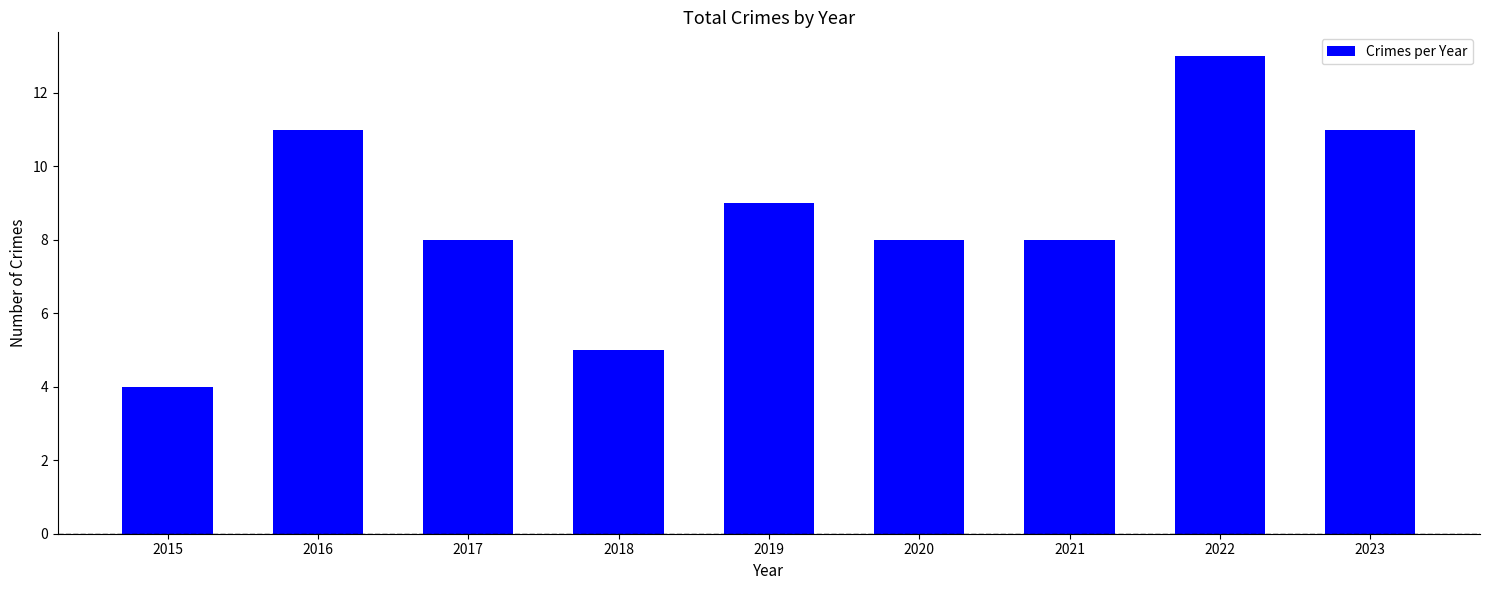

Which has a higher value, 2016 or 2017?

2016